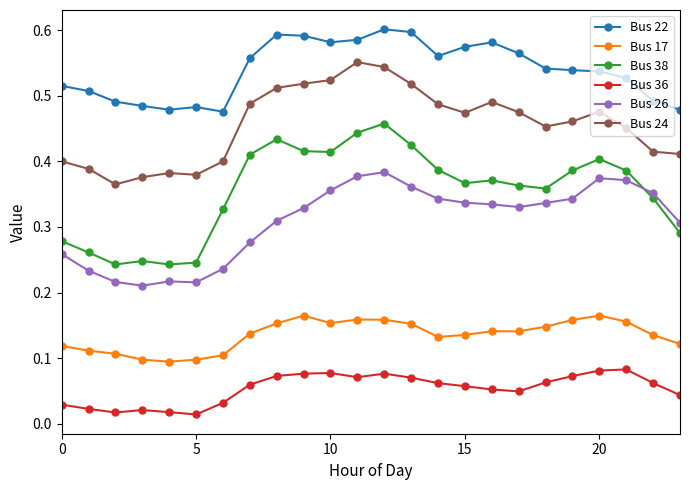

True or false: Bus 36 has more than 1 points higher than both neighbors.

True